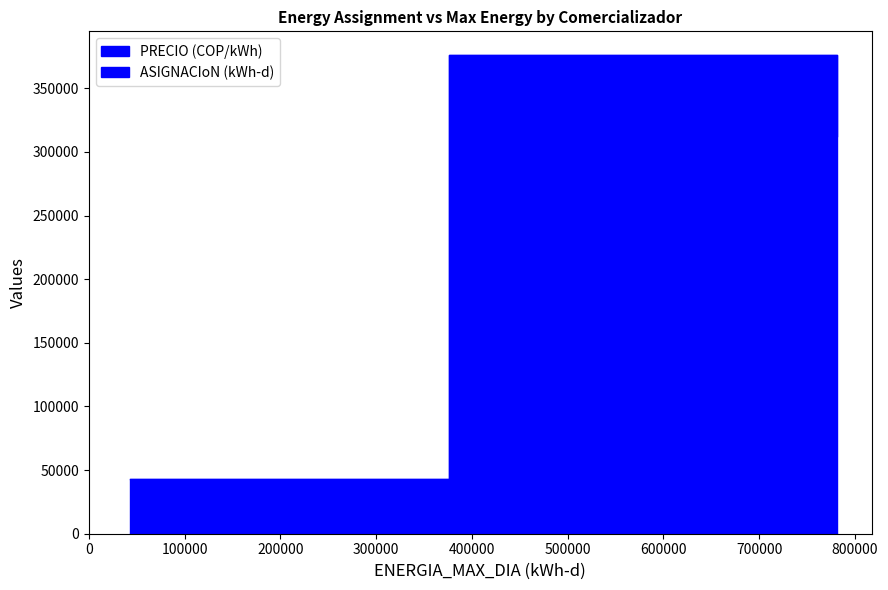

What value does the PRECIO (COP/kWh) series have at COMERCIALIZADOR 5?

141.0